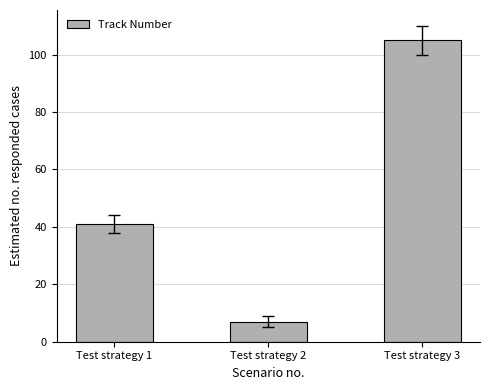

Which has a higher value, Test strategy 3 or Test strategy 2?

Test strategy 3